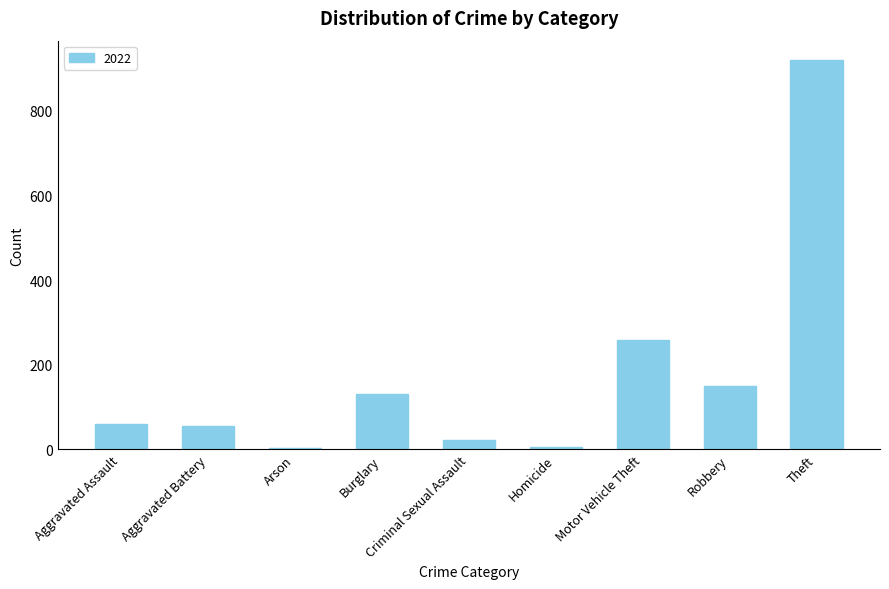

How many bars are there in total?

9